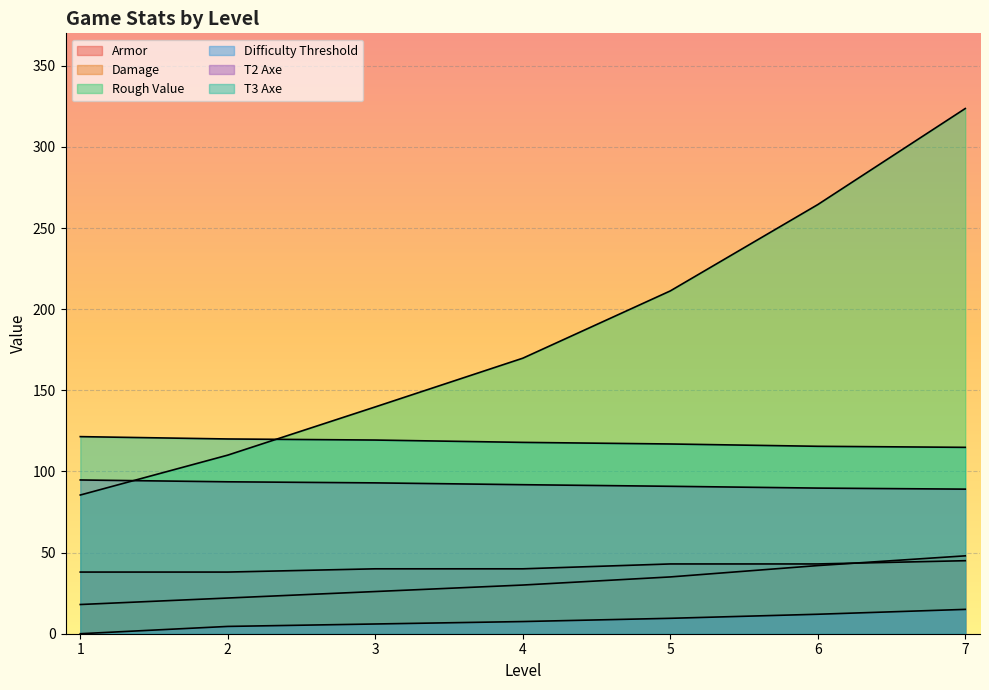

Rank the categories by Rough Value value from lowest to highest.

1, 2, 3, 4, 5, 6, 7